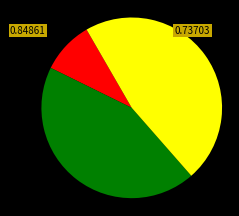

Is there a majority slice in this chart?

No